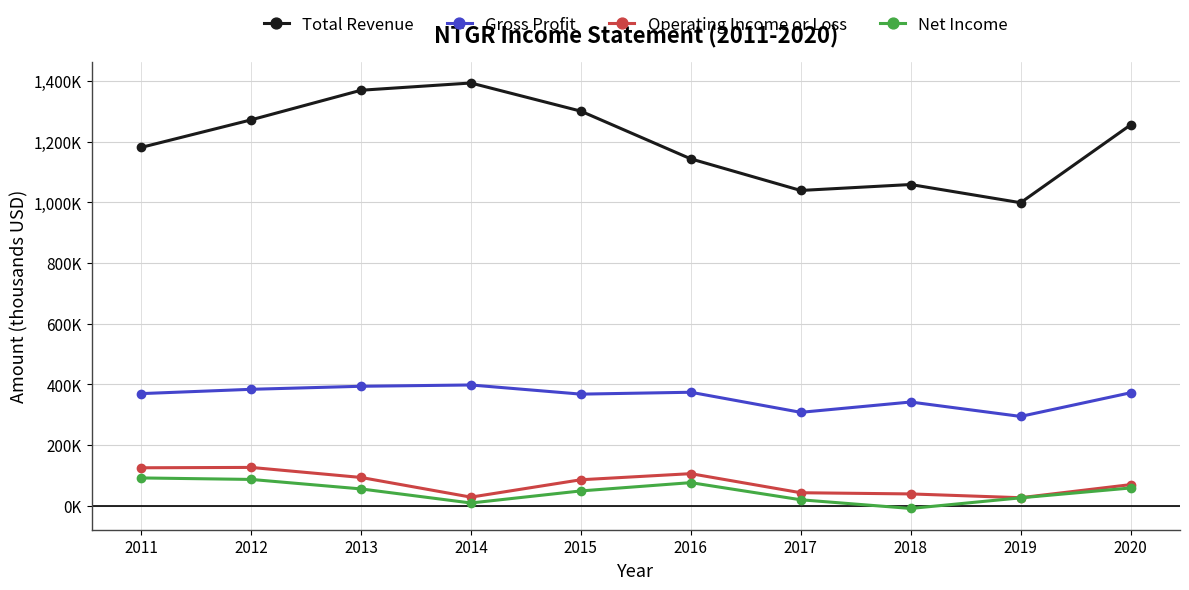

What value does the Operating Income or Loss series have at 2014, to the nearest 100?

28100